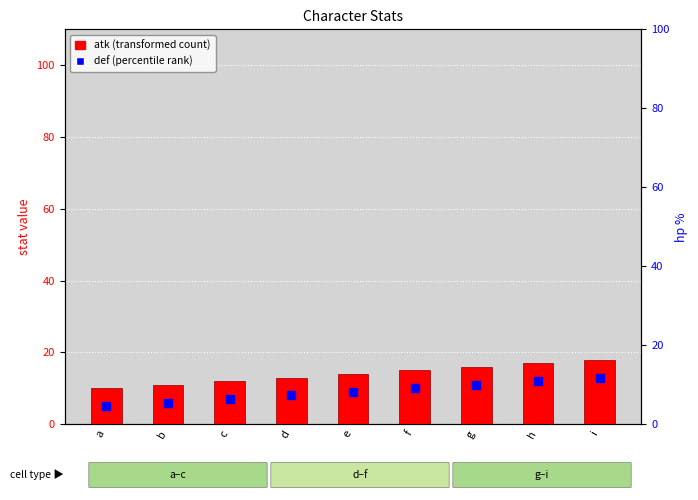

Which series reaches the minimum Y coordinate?

def